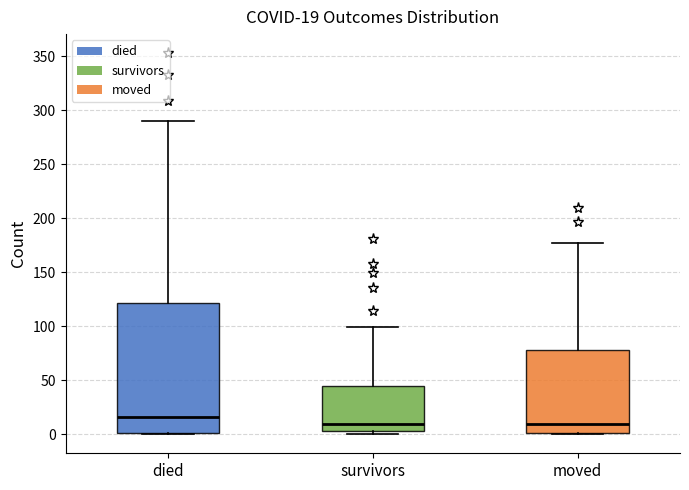

Which box's median line is the highest?

died